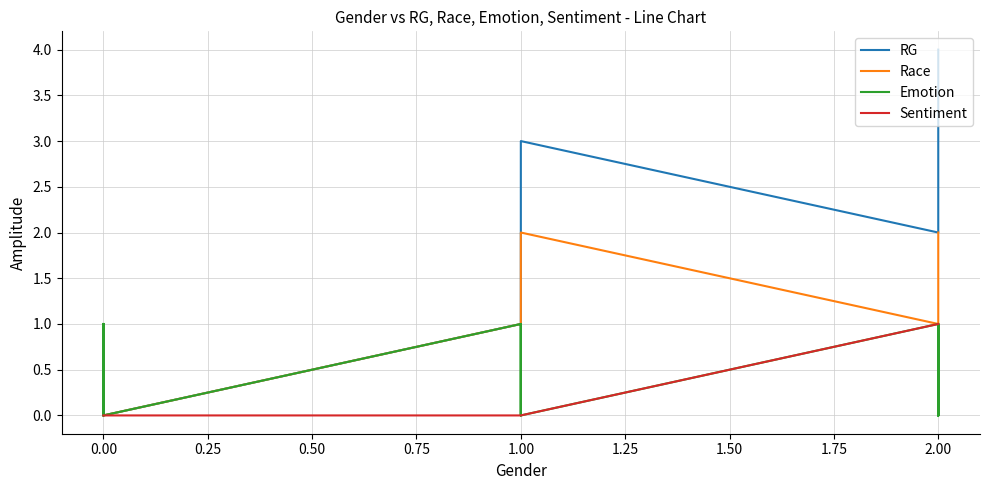

What is the maximum value shown in the chart?

4